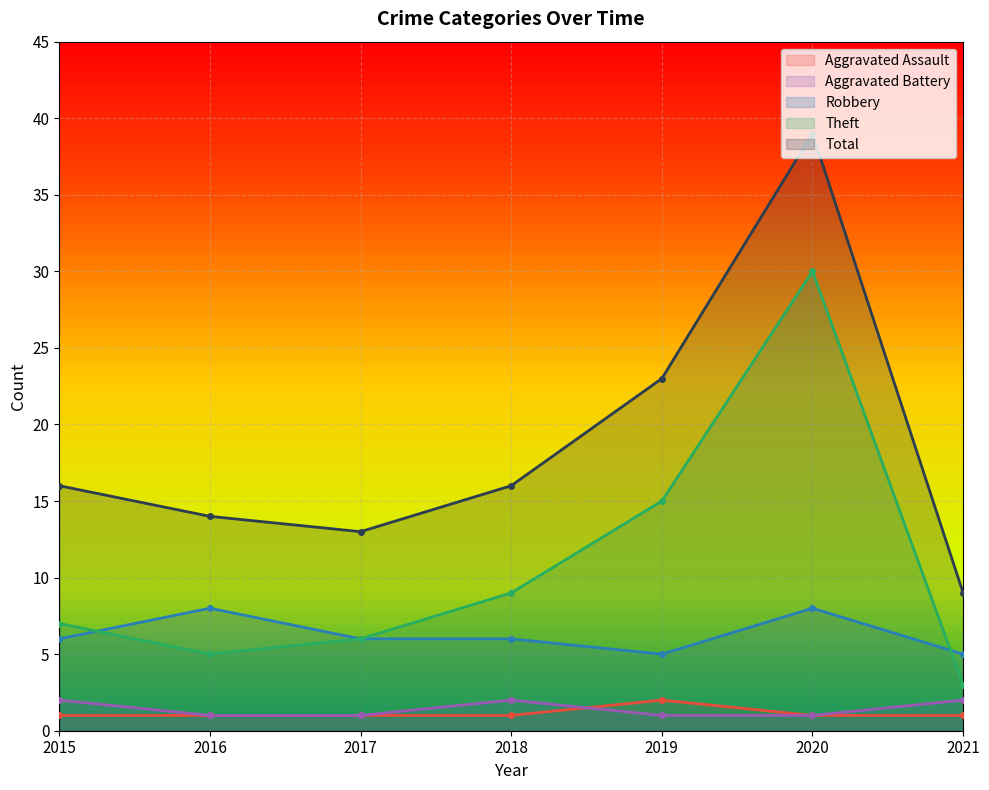

What is the spread (max minus min) of values at 2018?

15